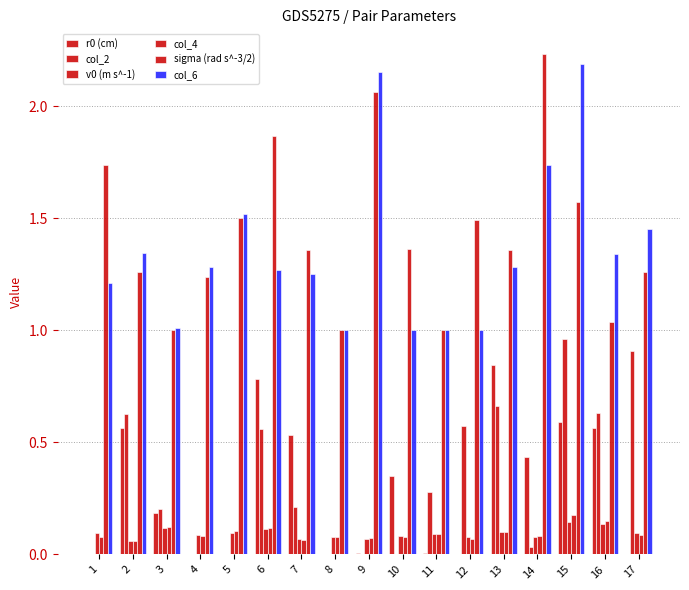

Which has a higher value, 16 or 1?

16